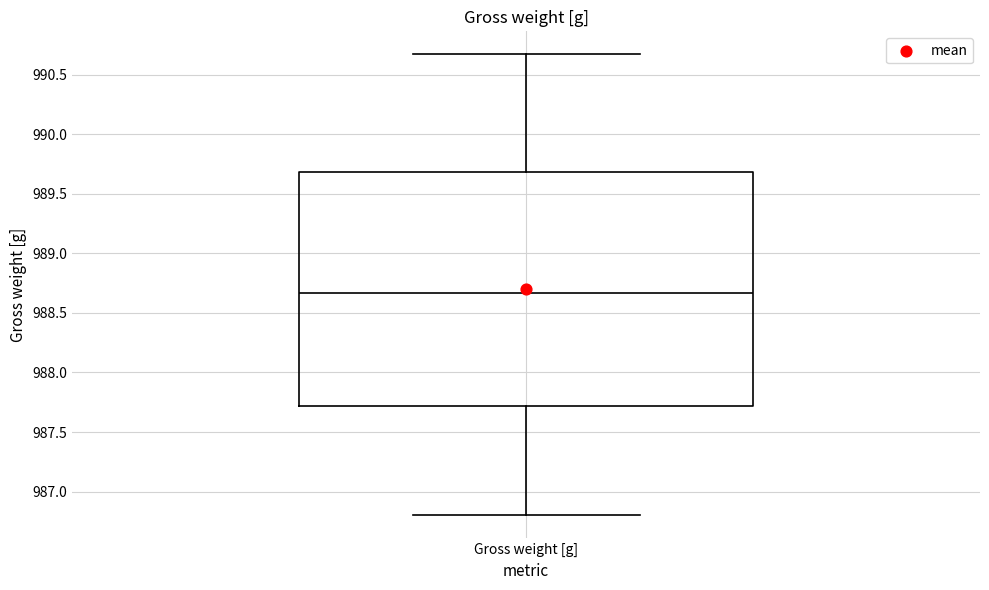

Where does the upper whisker of the box for Gross weight [g] end on the y-axis? The values are not printed on the chart, so give them approximately, as read against the axis.

990.65